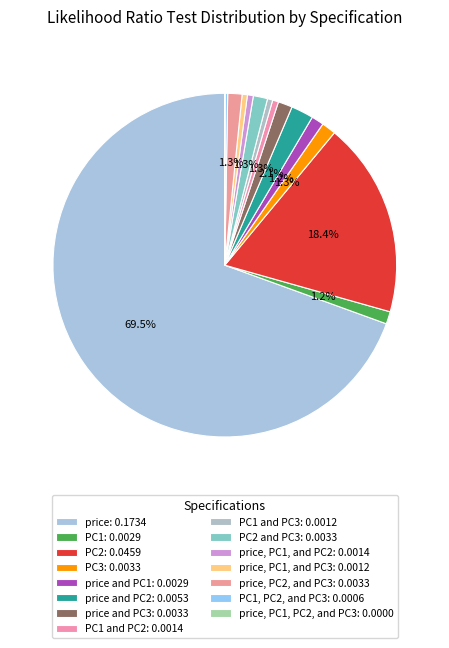

Which category has the smallest portion of the pie?

price, PC1, PC2, and PC3